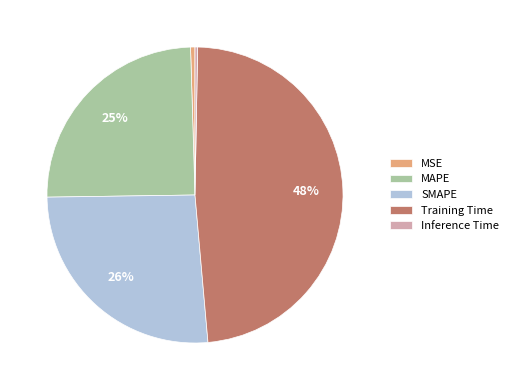

Is it true that SMAPE is 21% of the pie?

False